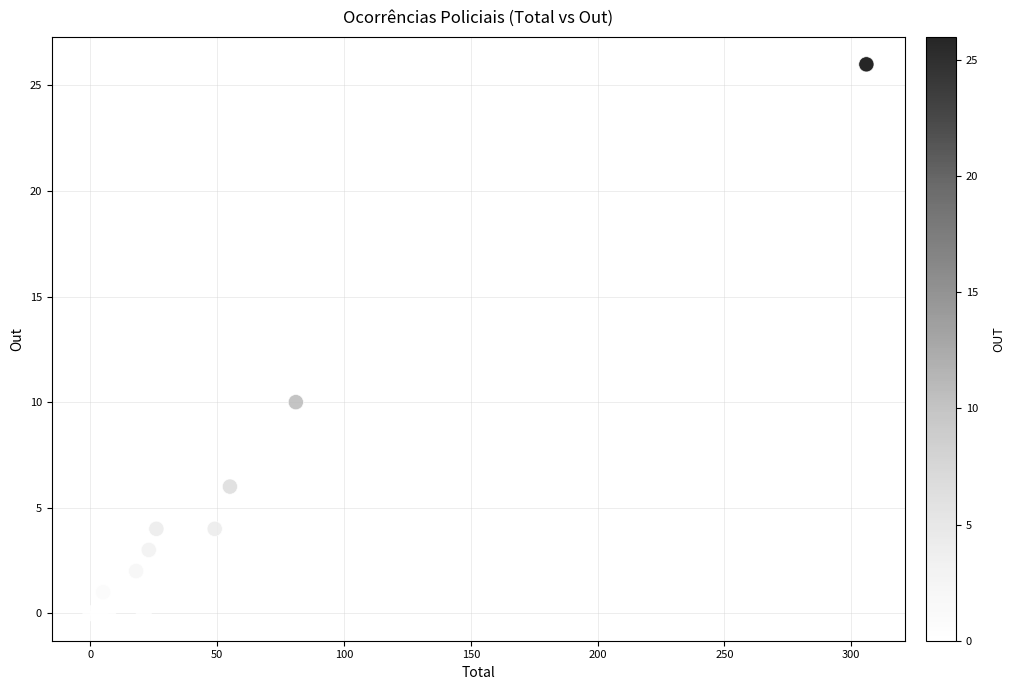

What Y value in the scatter plot is closest to 13?

10